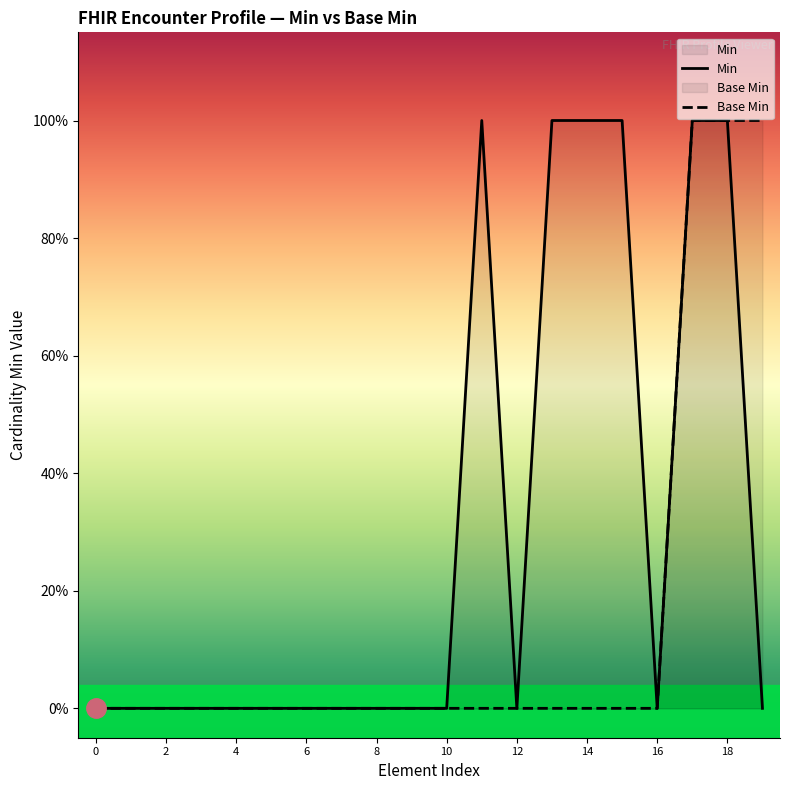

At how many categories does at least one series exceed 0?

7